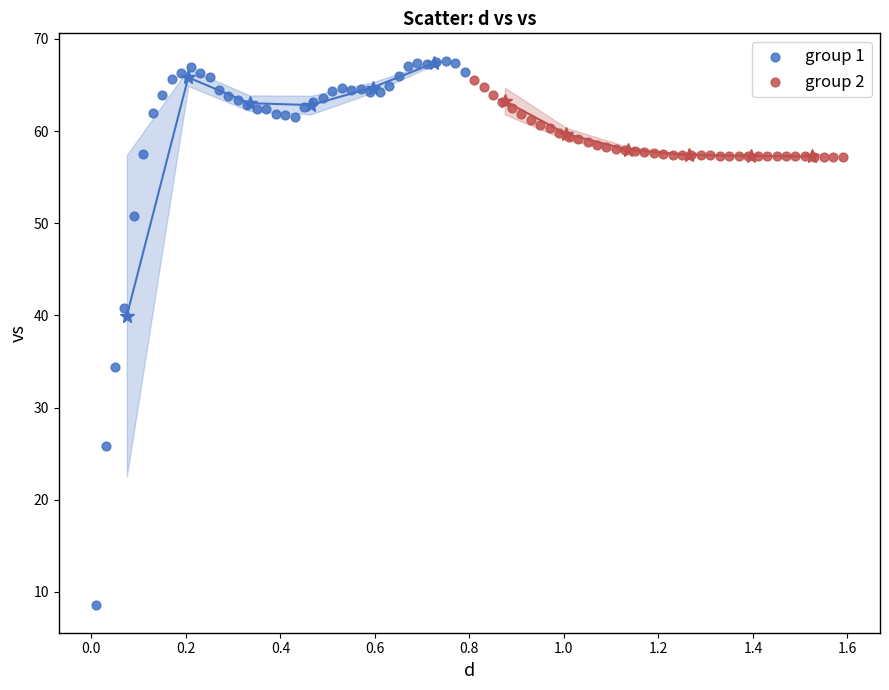

Which series has the largest Y range (max minus min)?

group 1